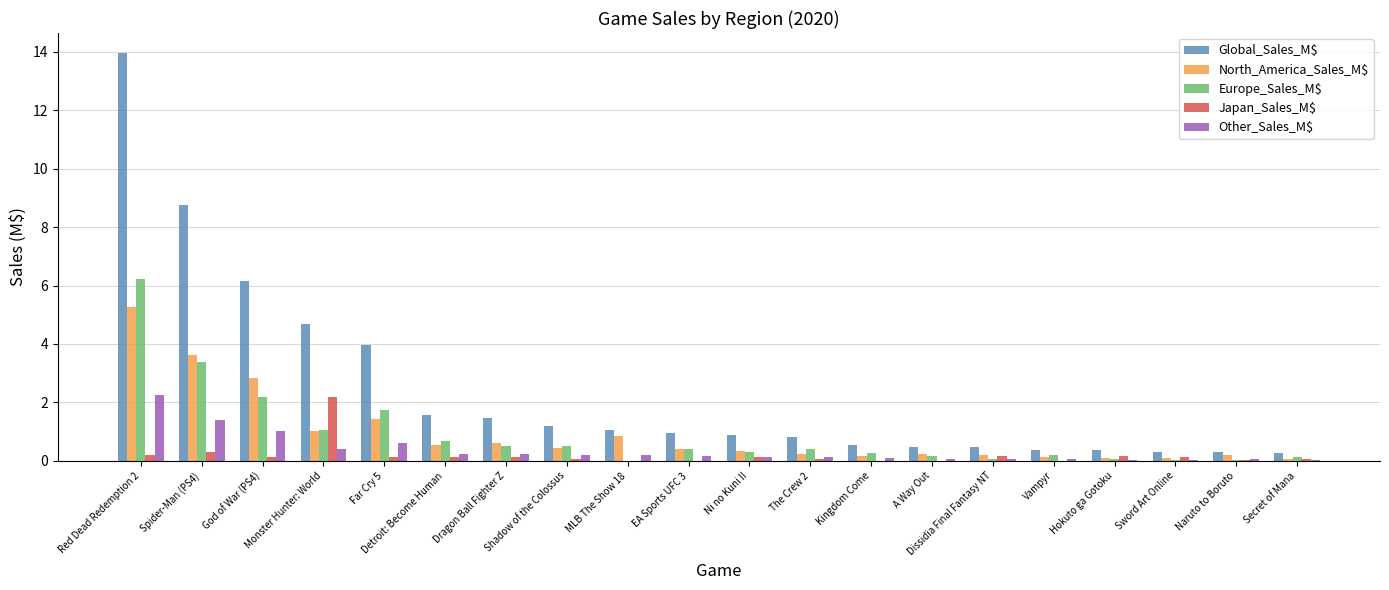

What is the total value across all series at Vampyr?

0.7